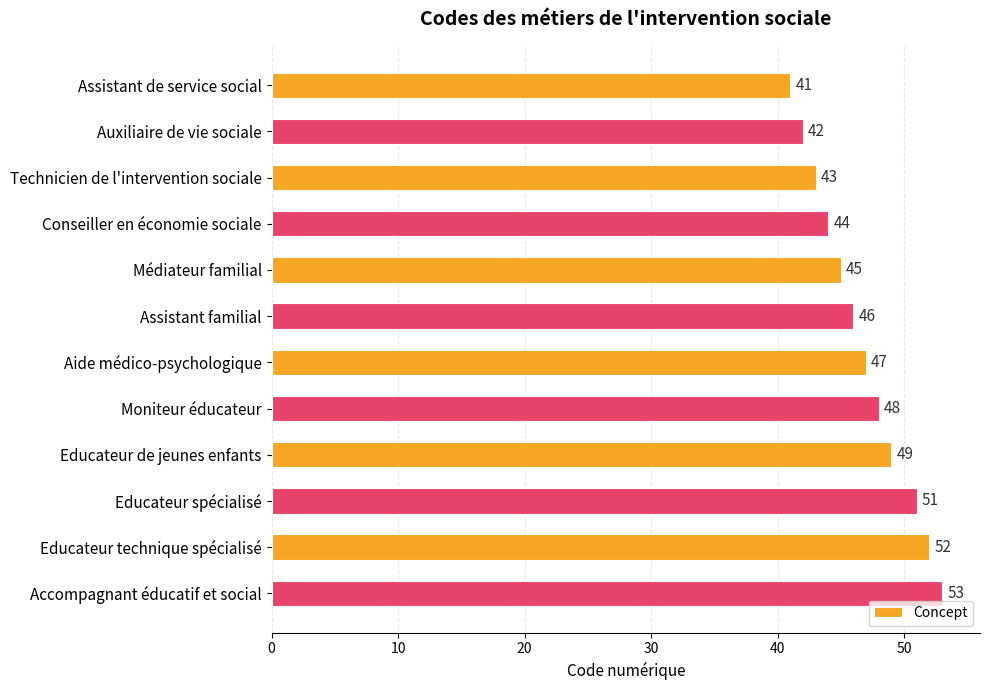

What is the change in value from Assistant familial to Educateur de jeunes enfants?

+3